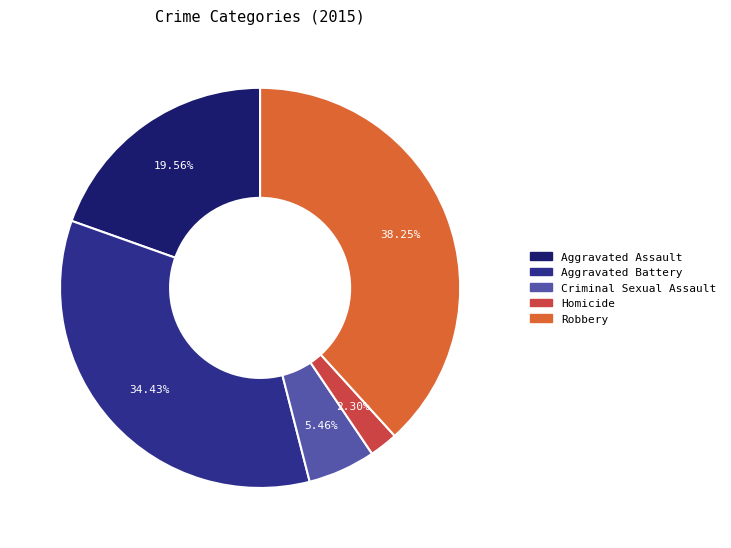

To the nearest percent, what is the difference between the largest and smallest slice percentages?

36%